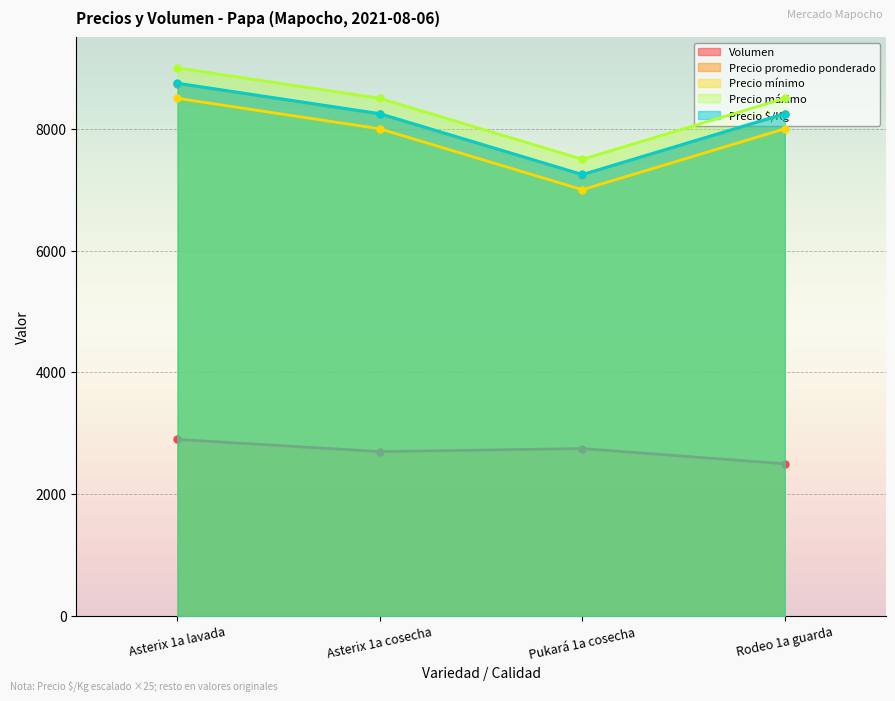

Is the value of Precio $/Kg at Pukará 1a cosecha greater than the value of Precio máximo at Rodeo 1a guarda?

No